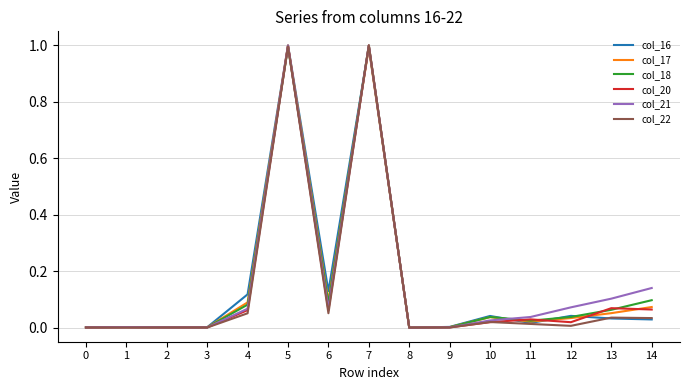

Is the value of col_16 at 13 greater than the value of col_20 at 4?

No